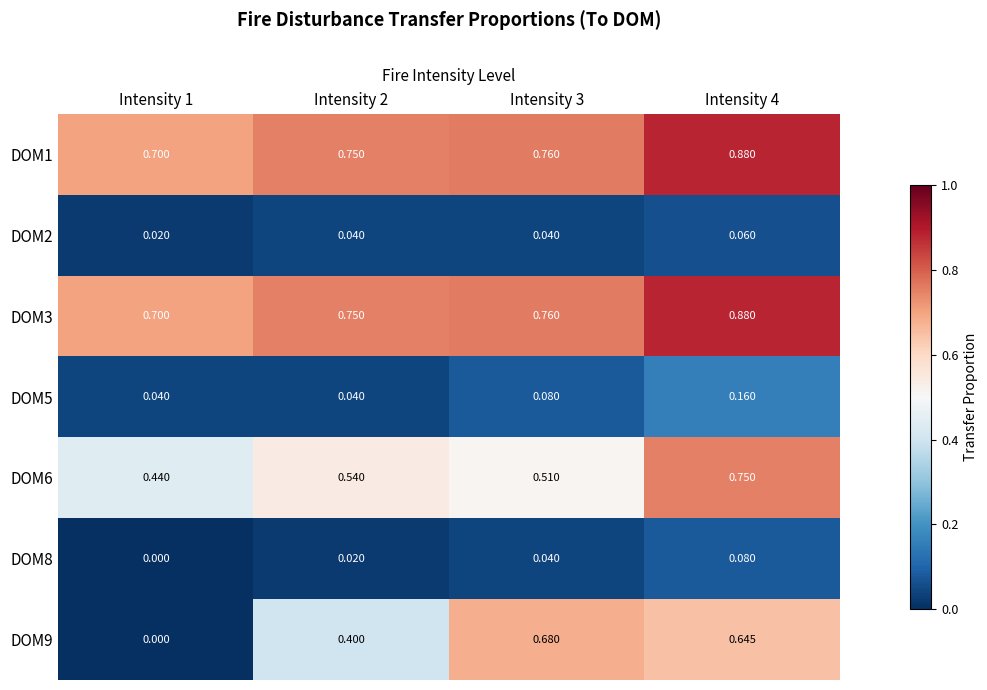

Is the value of DOM6 at Intensity 4 greater than the value of DOM9 at Intensity 4?

Yes